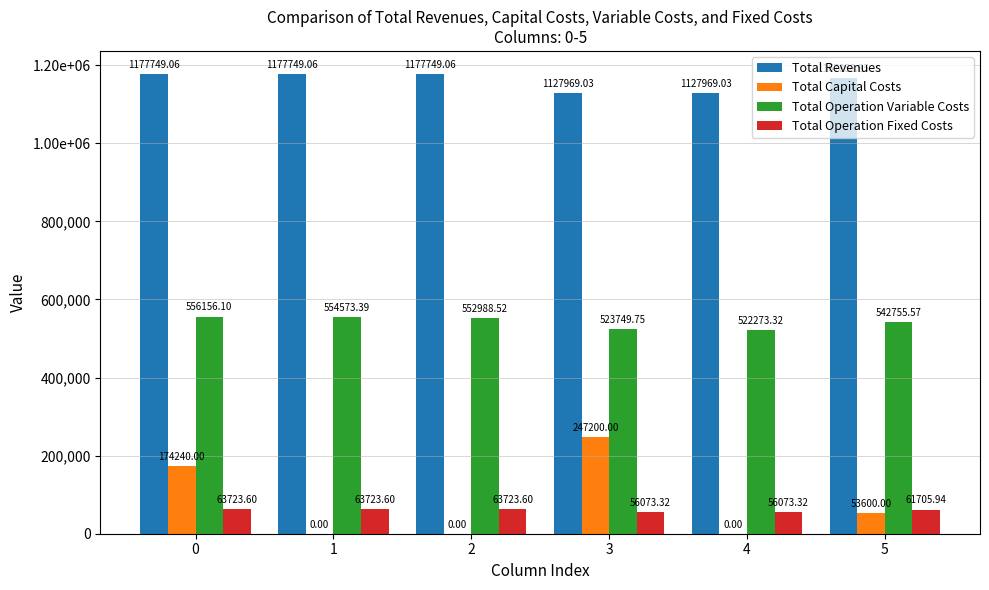

Which series has the largest total across all categories?

Total Revenues